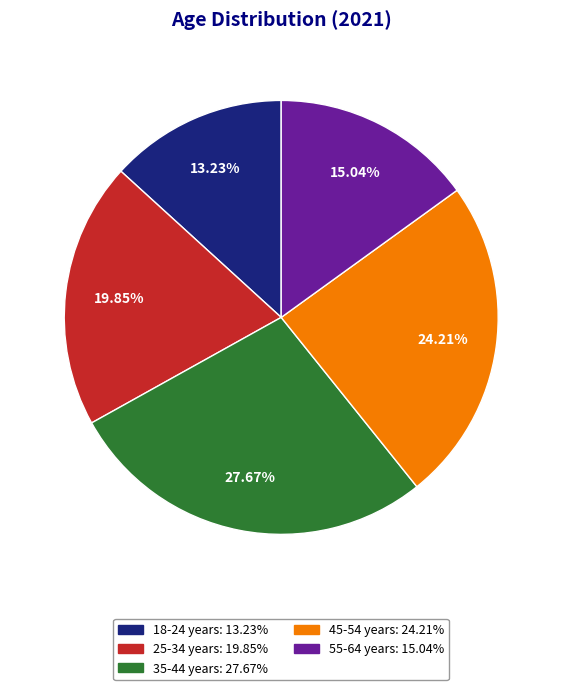

Which slice is the largest?

35-44 years